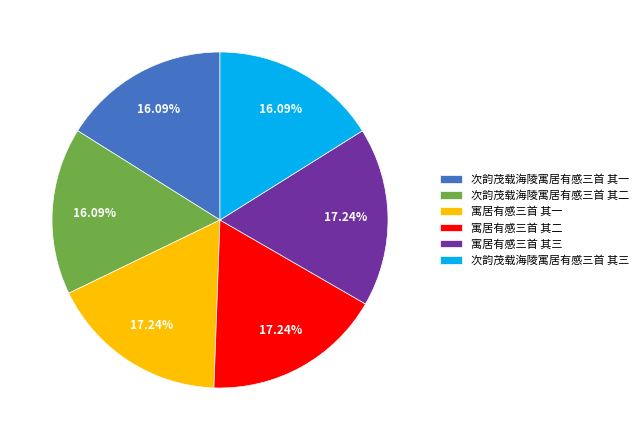

Between 寓居有感三首 其二 and 次韵茂载海陵寓居有感三首 其二, which is larger?

寓居有感三首 其二